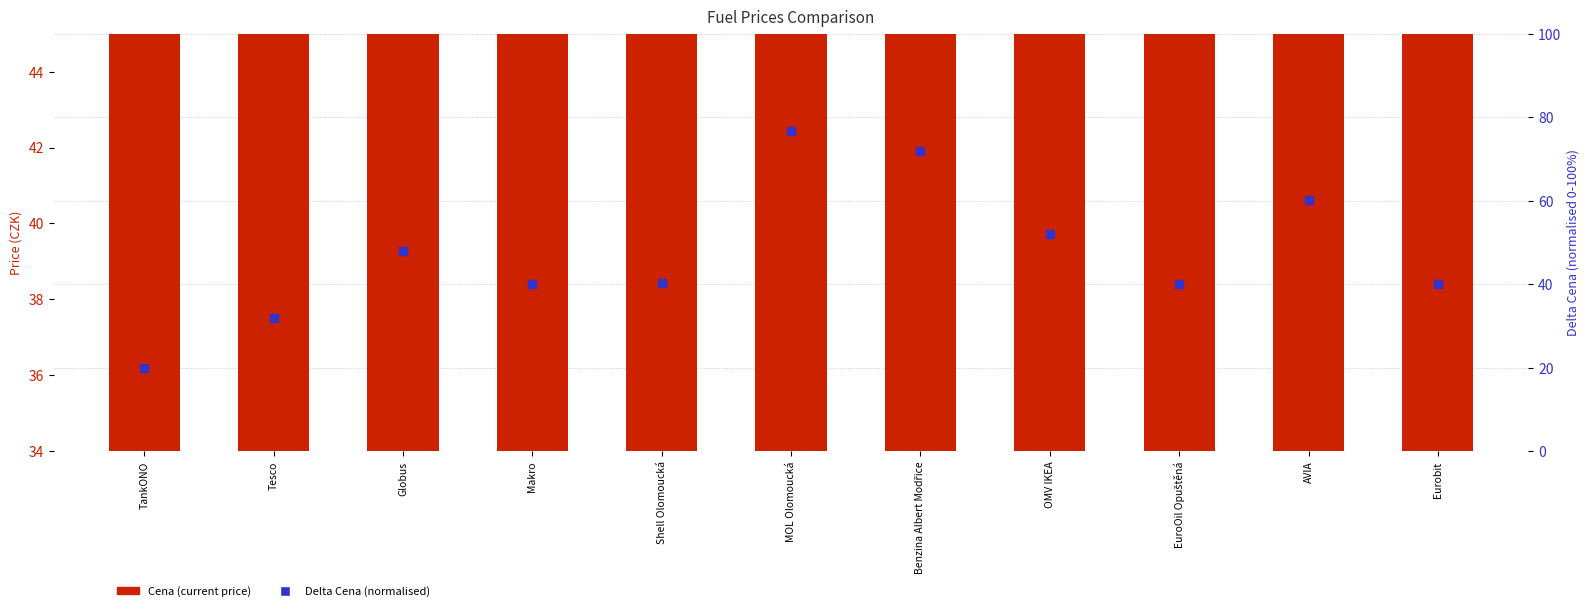

What is the total value across all series at MOL Olomoucká?

116.5